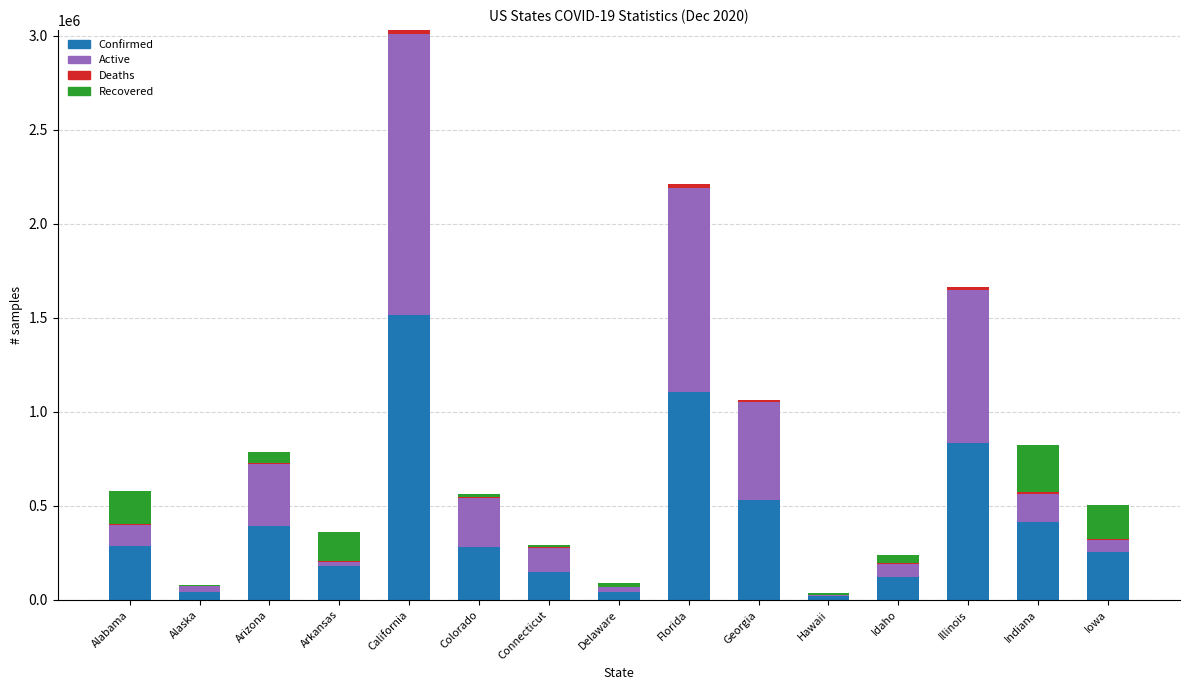

True or false: Confirmed has a value of 119610 at Idaho.

True